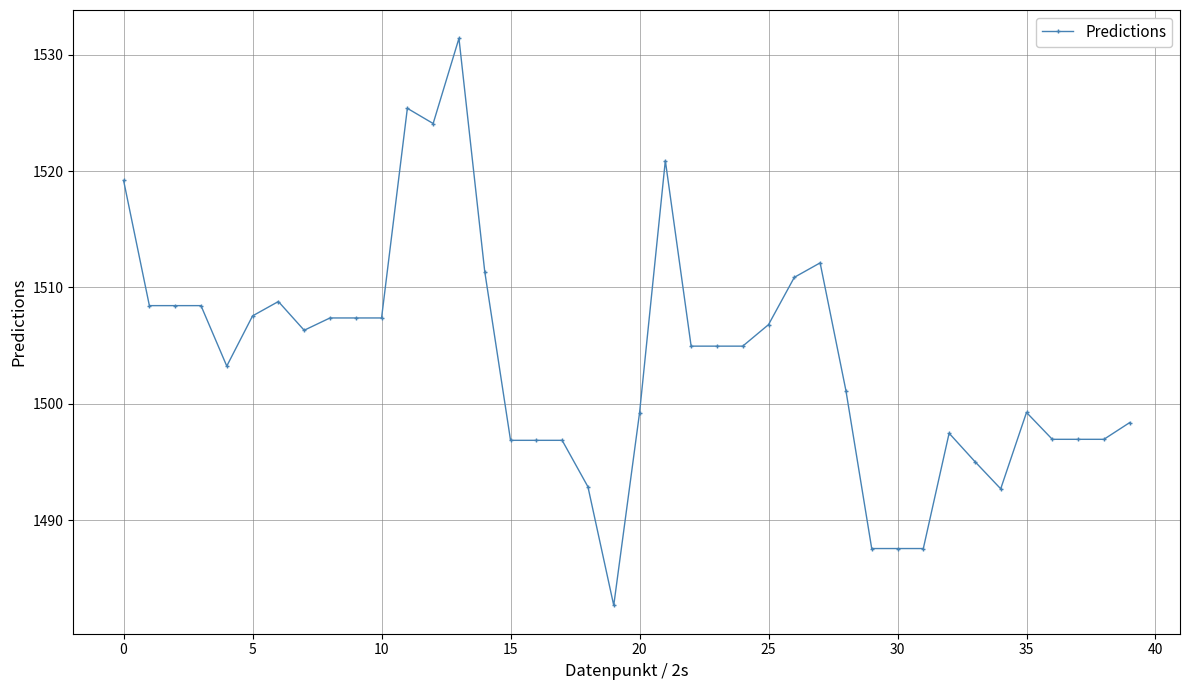

What is the value of the 6th point from the left?

1507.6